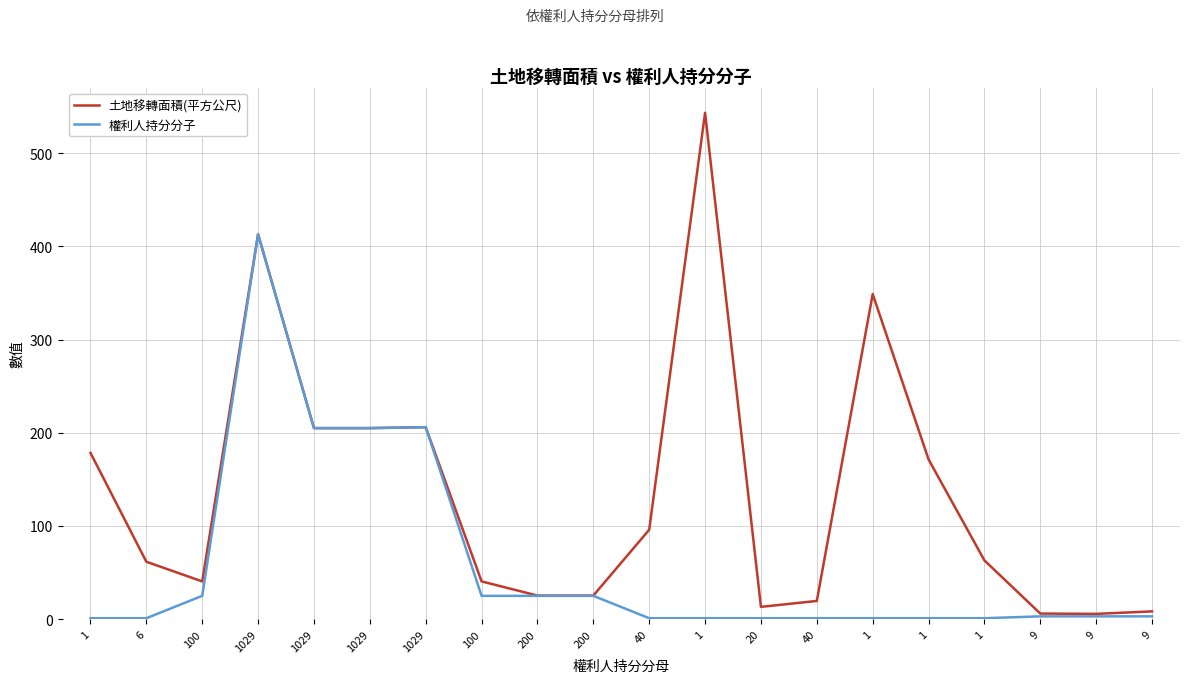

Where does the 土地移轉面積(平方公尺) series first go above 63?

1